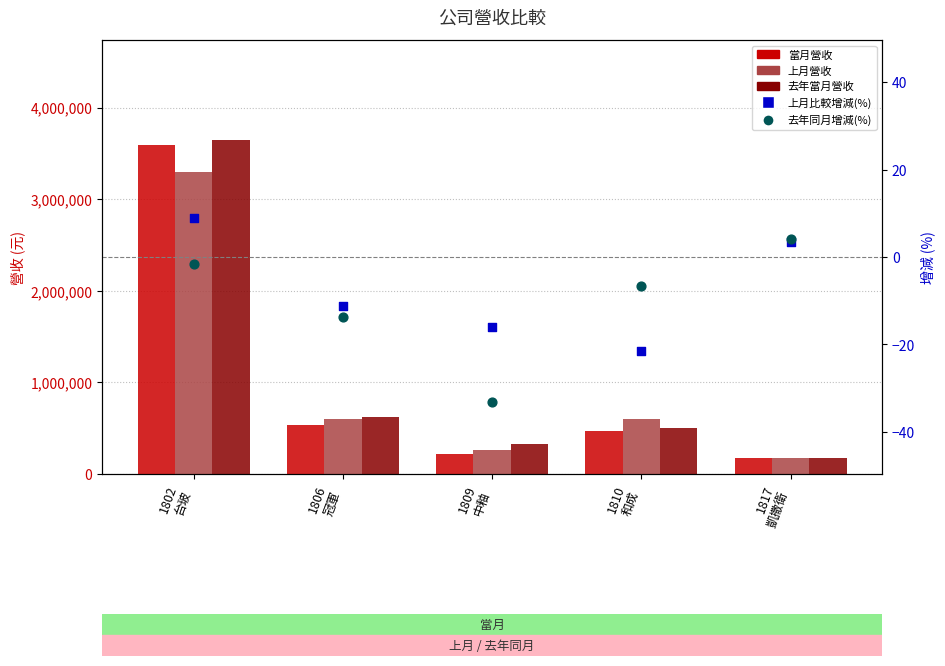

Is the value of 當月營收 at 1810
和成 greater than the value of 去年同月增減(%) at 1809
中釉?

Yes